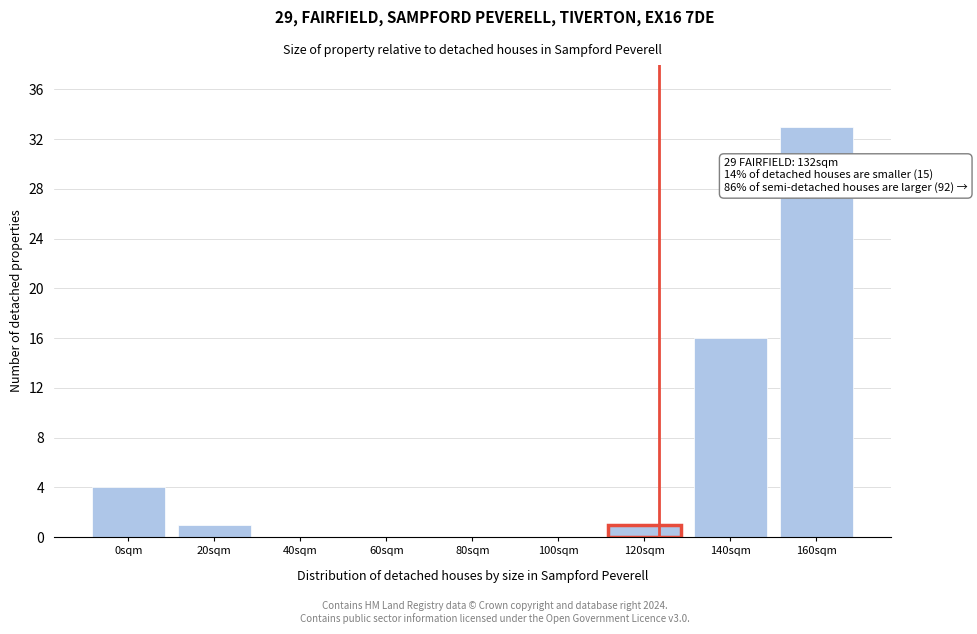

Reading left to right, transcribe all the data shown in this chart.

0sqm=4	20sqm=1	40sqm=0	60sqm=0	80sqm=0	100sqm=0	120sqm=1	140sqm=16	160sqm=33